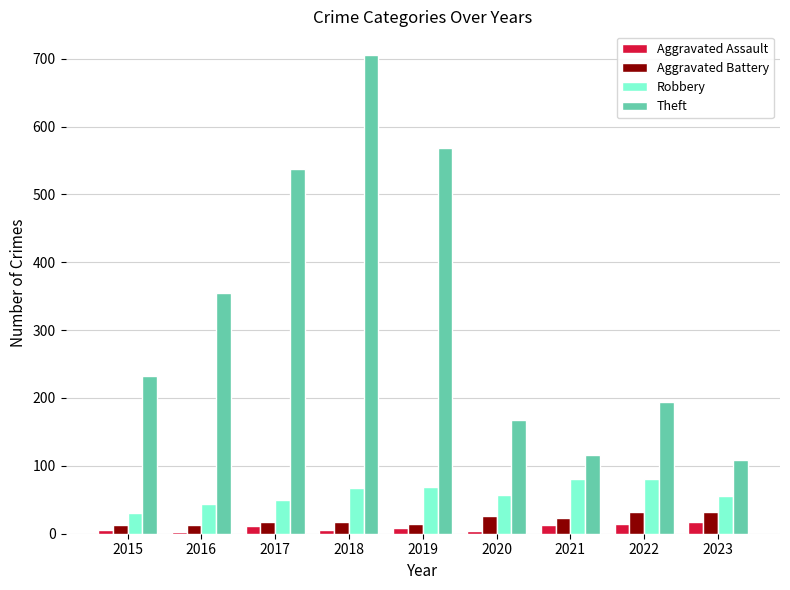

What is the value of the Aggravated Assault bar at the 5th from the left?

8